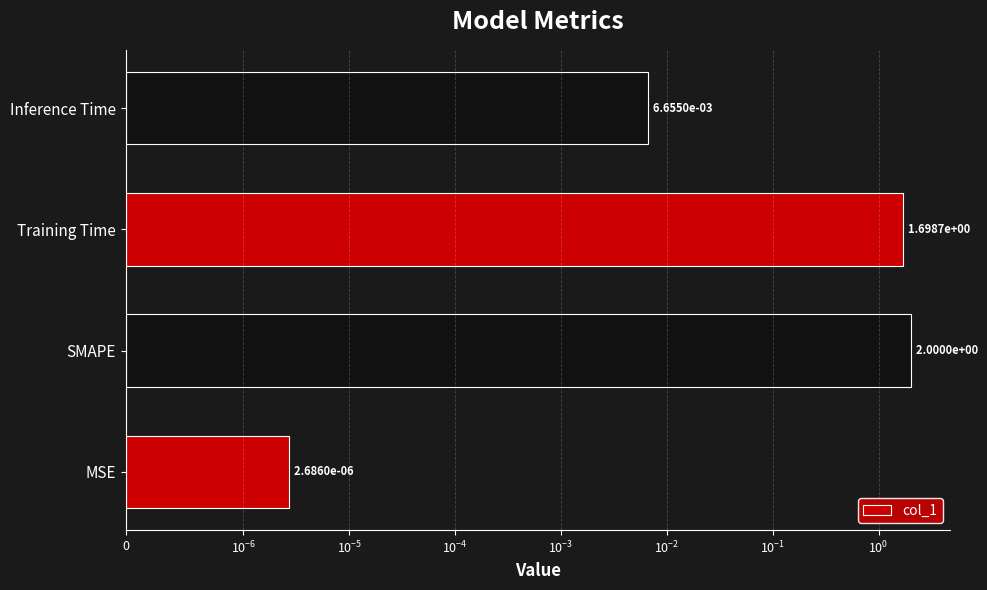

What is the average value?

0.9